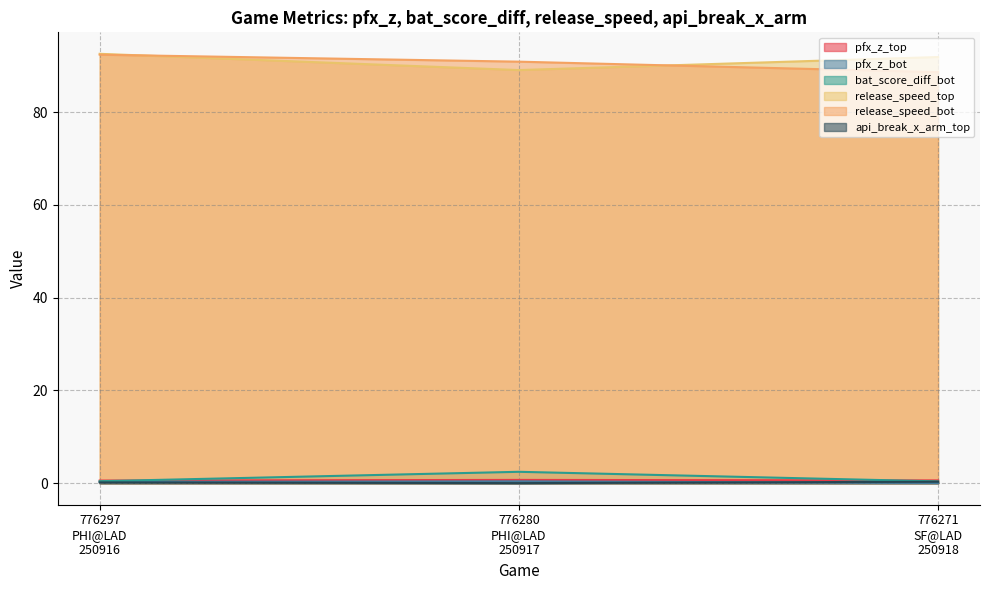

What are all the series names shown in the legend?

pfx_z_top, pfx_z_bot, bat_score_diff_bot, release_speed_top, release_speed_bot, api_break_x_arm_top